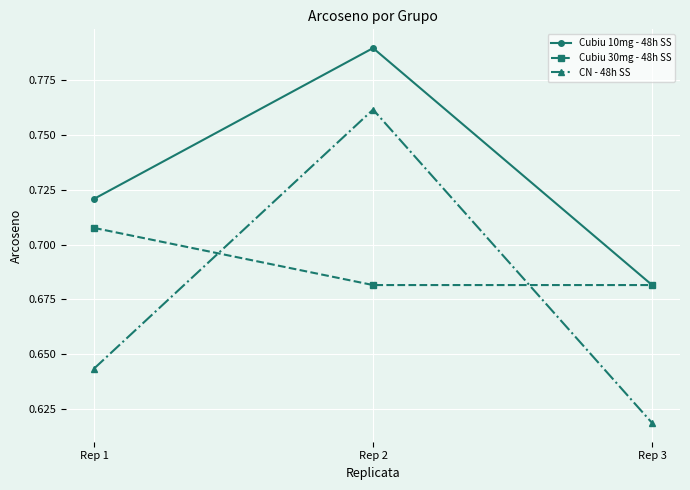

At Rep 1, list the series in order from largest to smallest.

Cubiu 10mg - 48h SS, Cubiu 30mg - 48h SS, CN - 48h SS